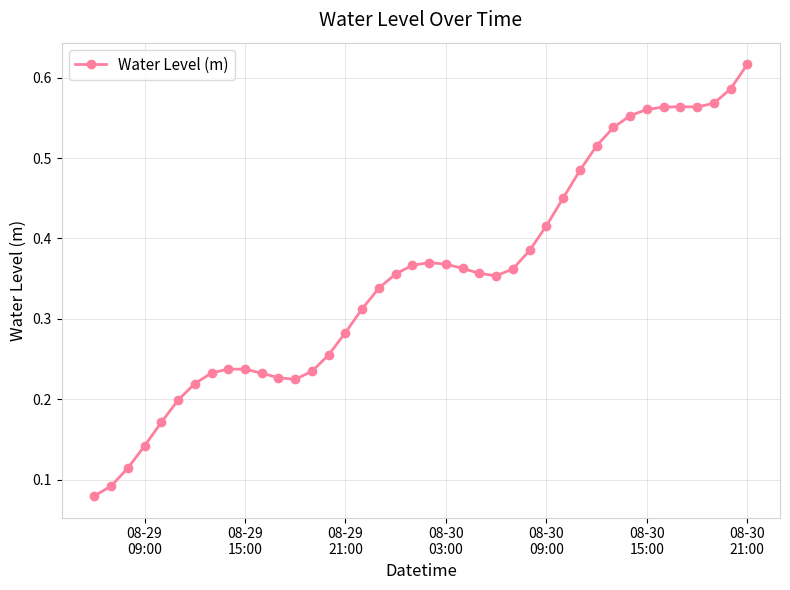

How many values are between 0 and 1?

40